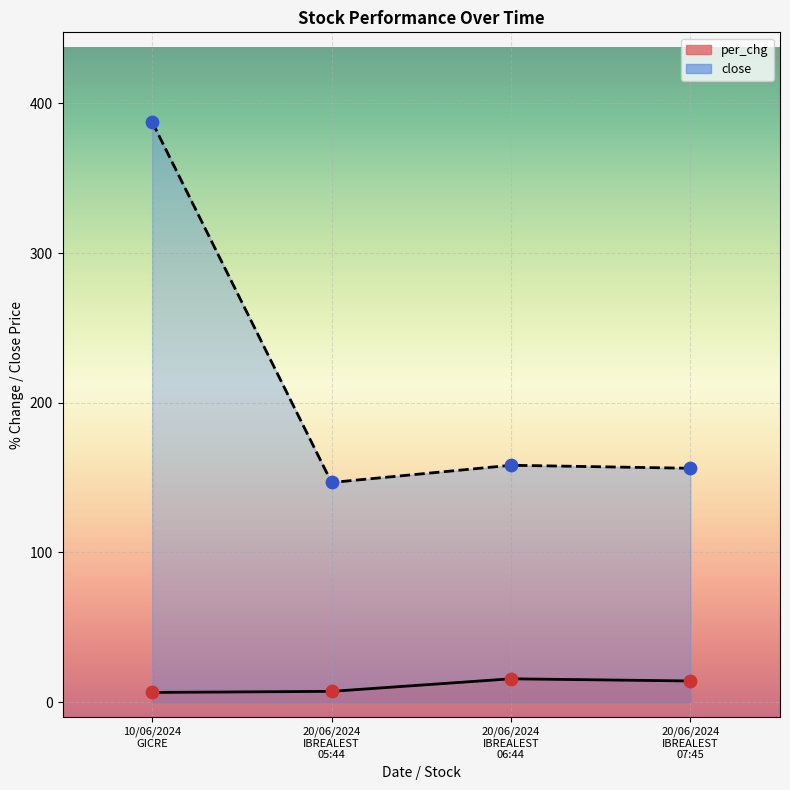

What are all the series names shown in the legend?

per_chg, close